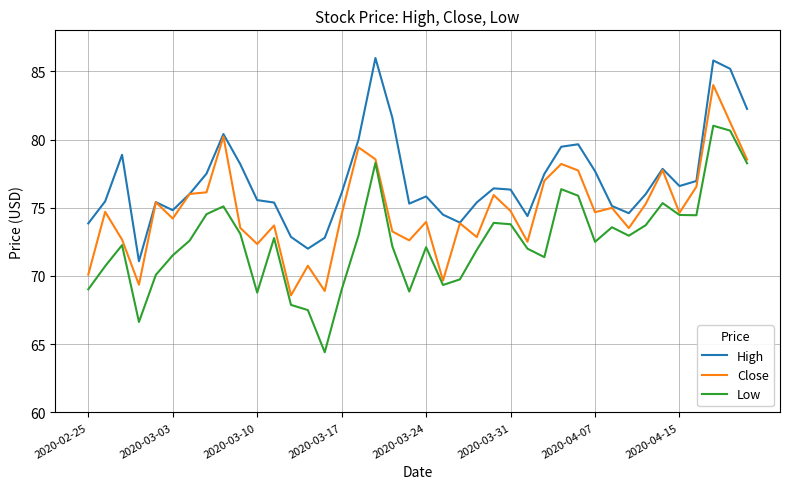

True or false: High and Low cross at least once.

False